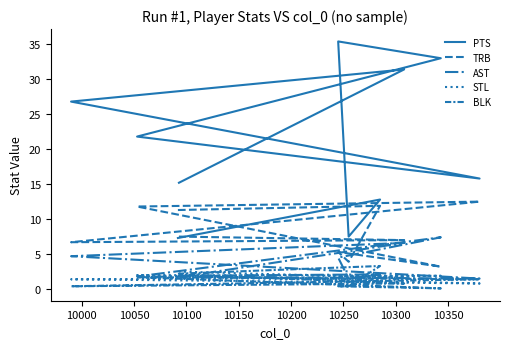

What is the total value across all series at 10250?

32.0